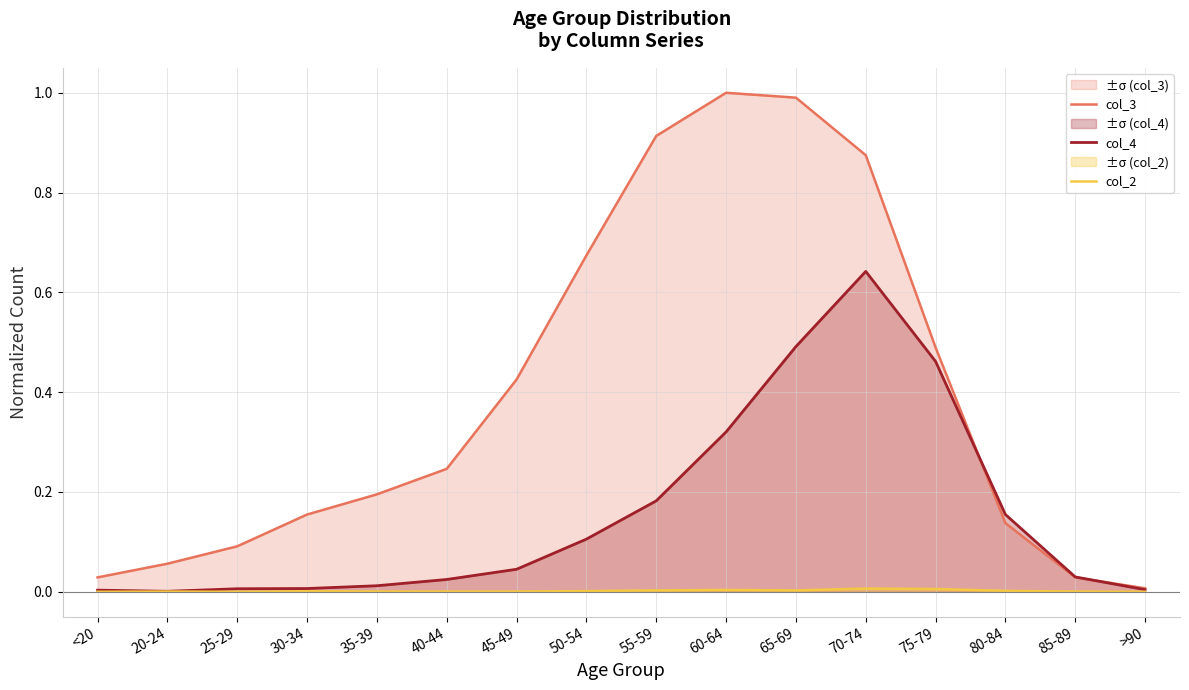

Between 40-44 and 55-59, which series saw the biggest shift?

col_3